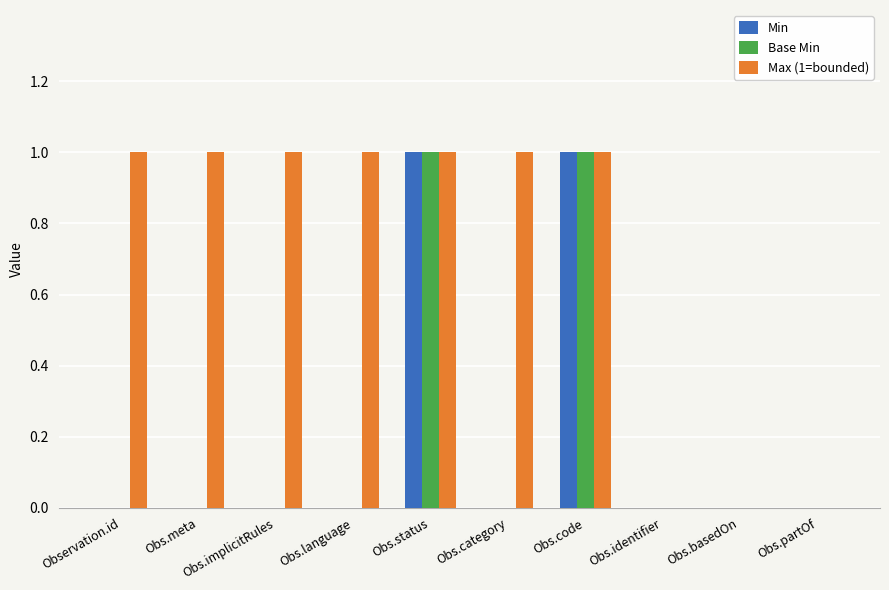

Reading left to right, what are all the values shown in this chart?

Min: 0	0	0	0	1	0	1	0	0	0
Base Min: 0	0	0	0	1	0	1	0	0	0
Max (1=bounded): 1	1	1	1	1	1	1	0	0	0